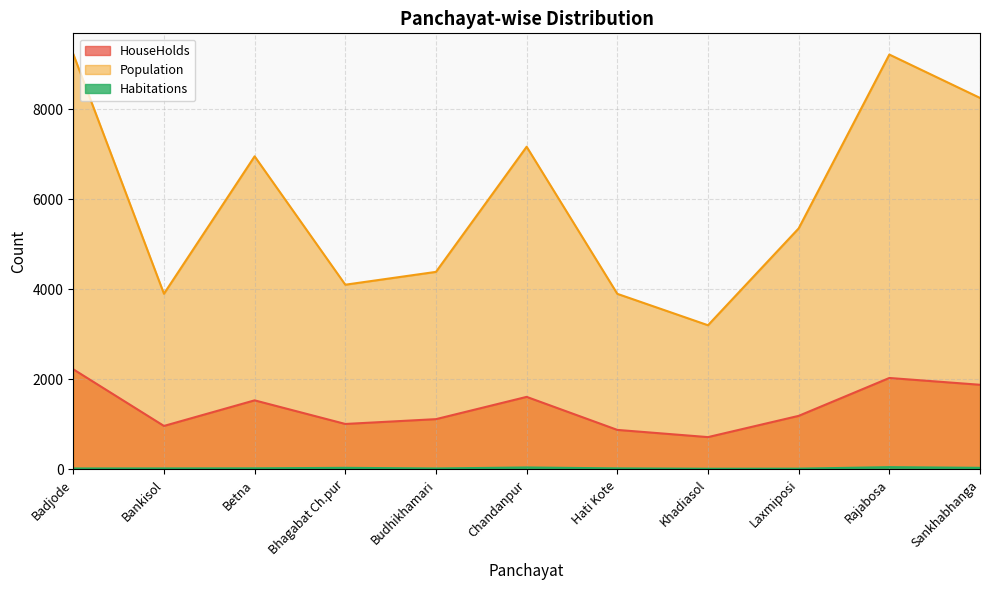

How many data points in Habitations are above 21?

5